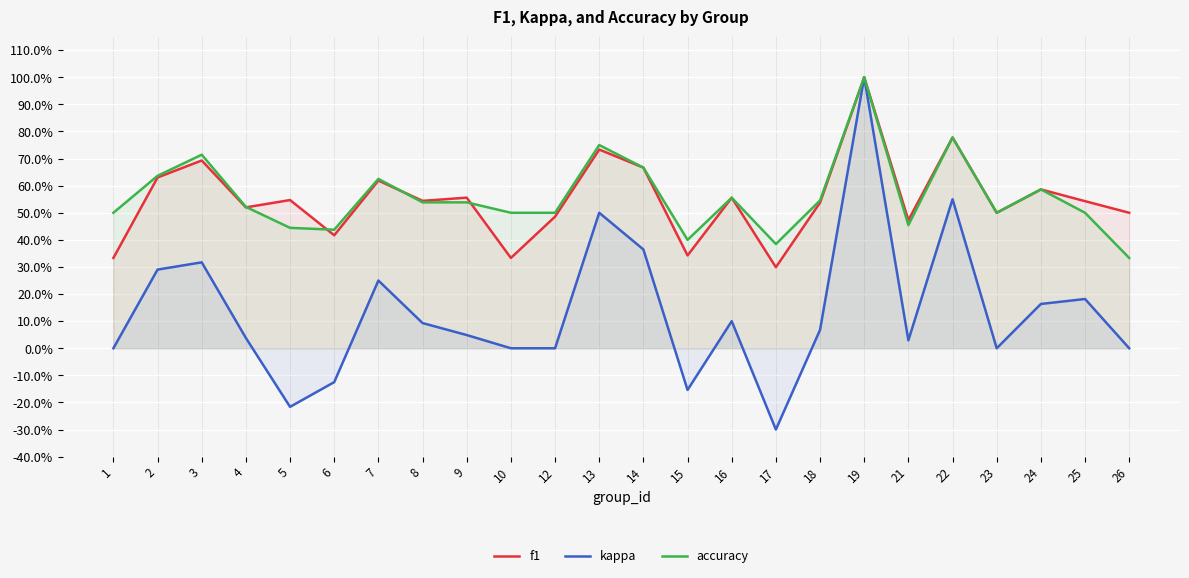

How many interior local peaks does the accuracy series have?

7